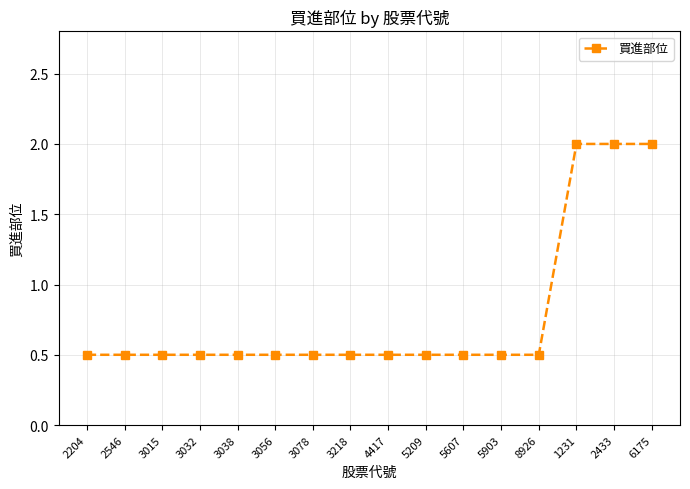

What is the value of the 14th point from the left?

2.0